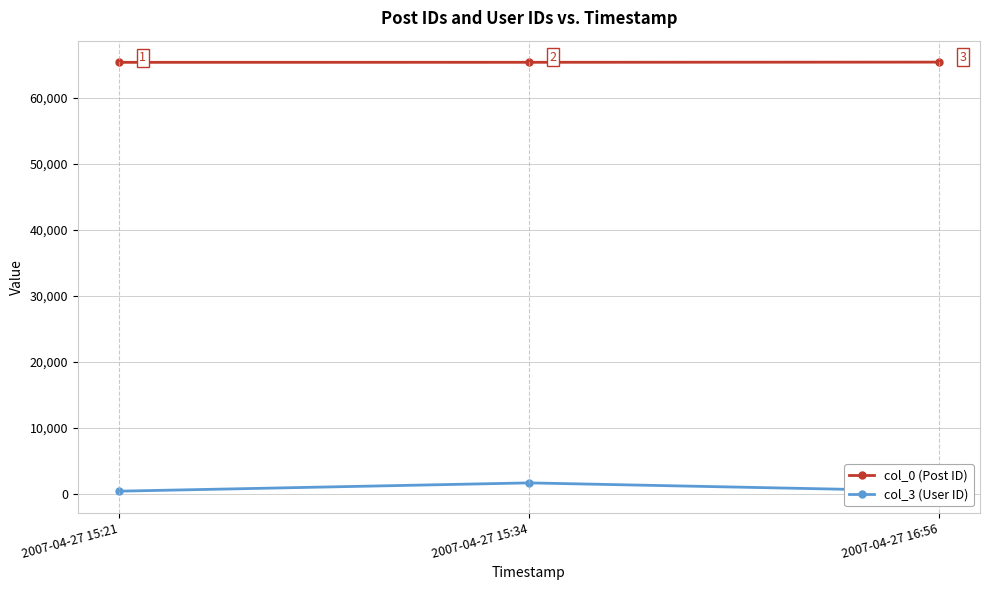

True or false: col_0 (Post ID) has a value of 65332 at 2007-04-27 15:34.

True